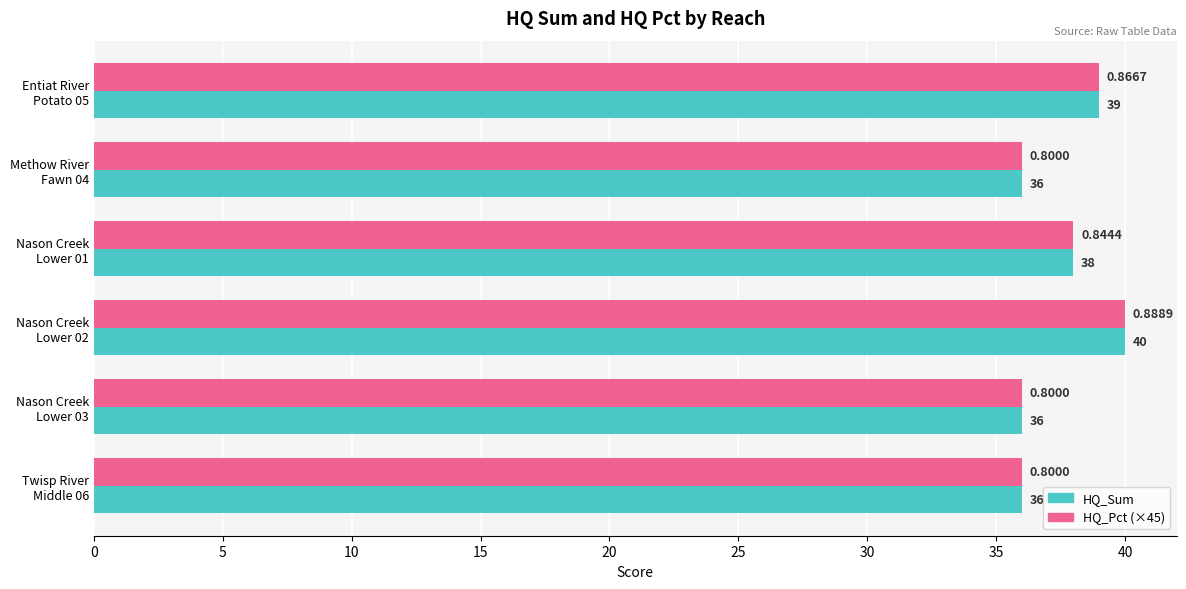

What is the highest value of the HQ_Sum series?

40.0